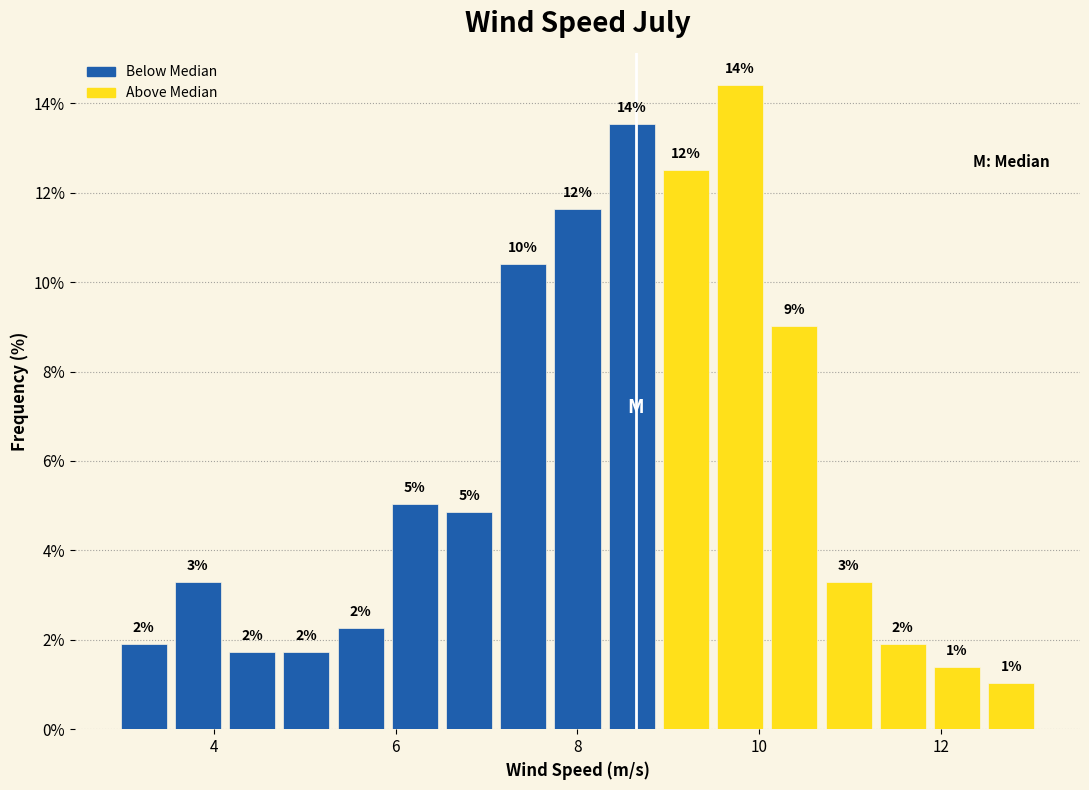

Around what value on the x-axis is the tallest bar? Give the approximate position of its centre, as read against the axis.

9.8